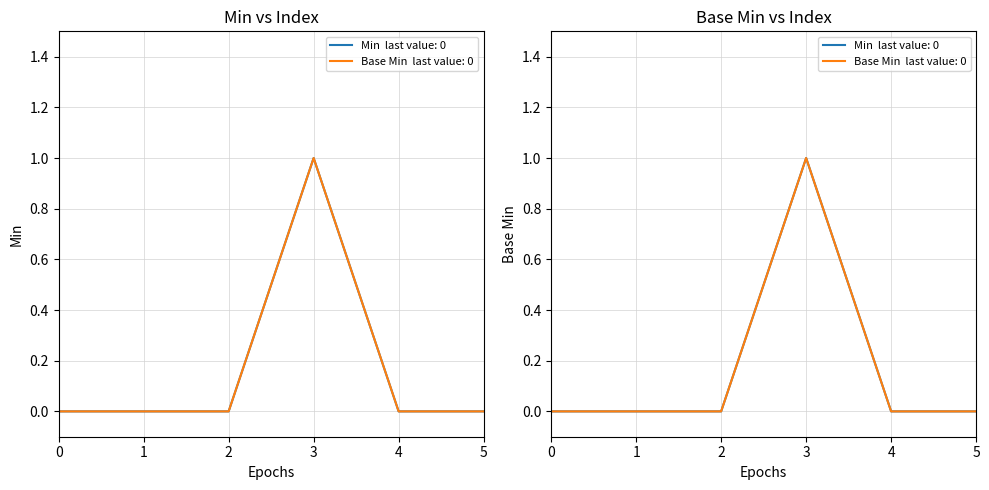

How many positive values does the Base Min series have?

1